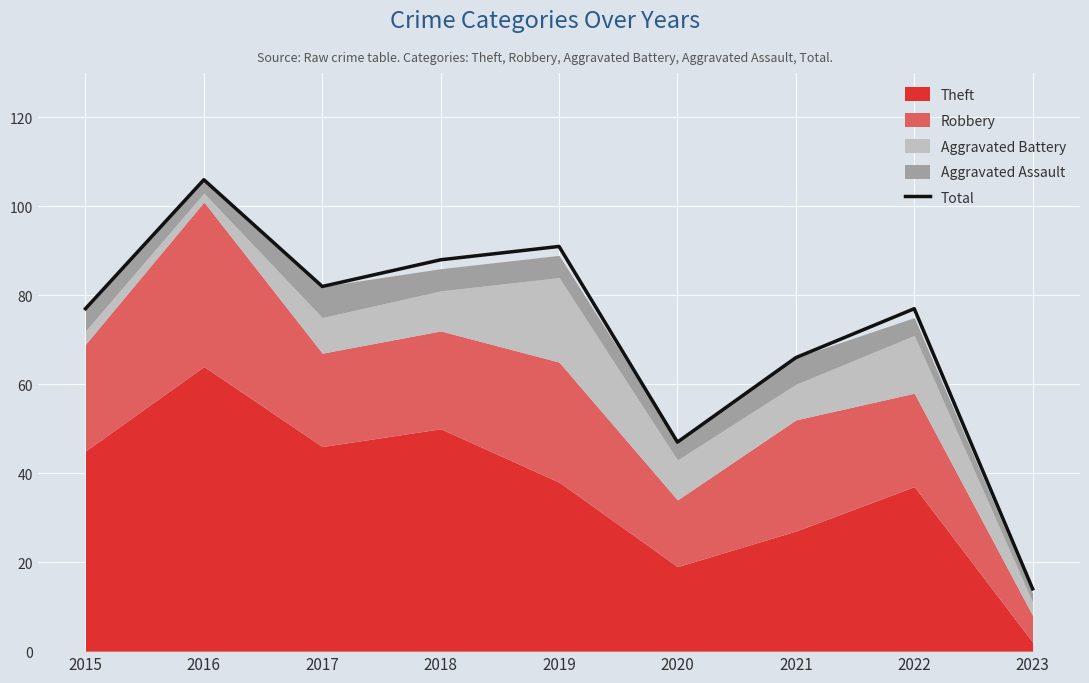

True or false: there are more than 1 points higher than both neighbors.

True